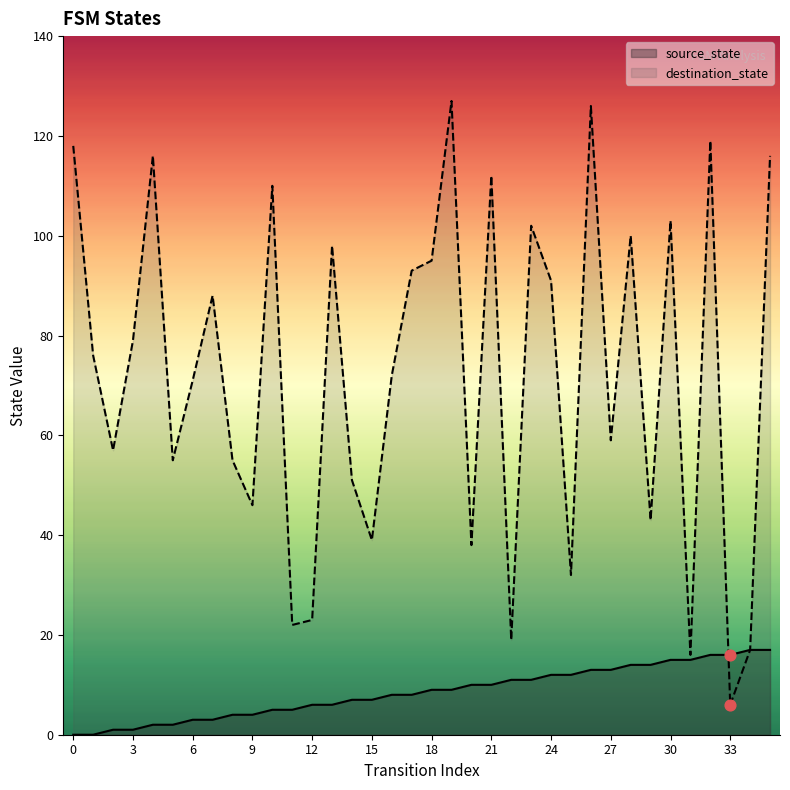

What are all the series names shown in the legend?

source_state, destination_state